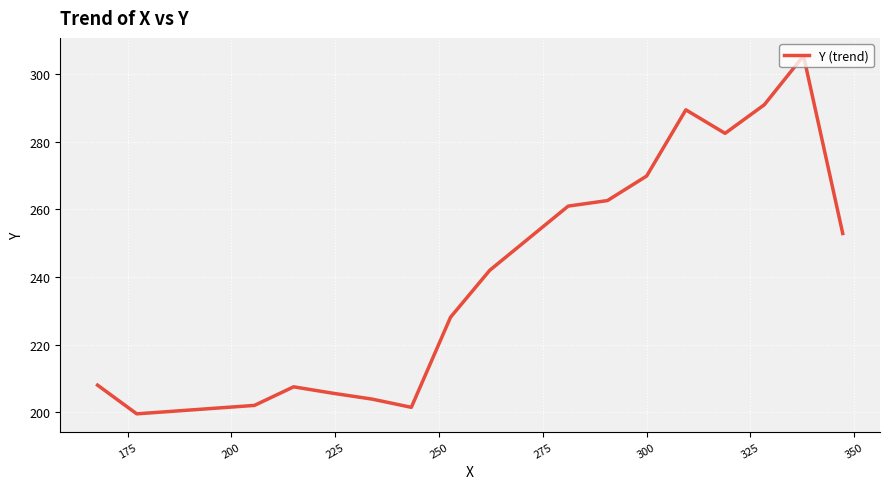

What is the greatest value displayed?

305.5